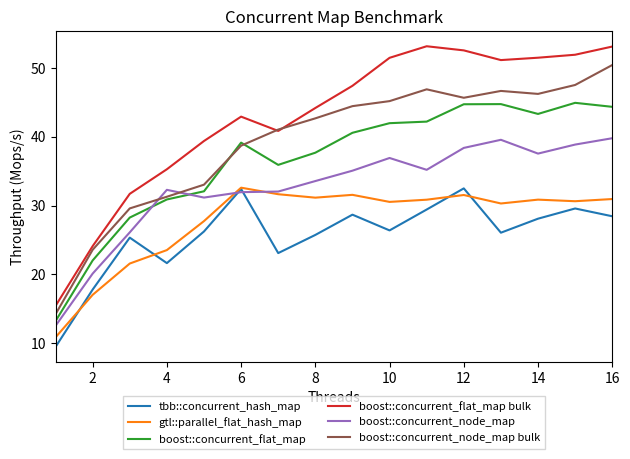

What is the difference between the second highest and second lowest values in the boost::concurrent_node_map series?

19.5